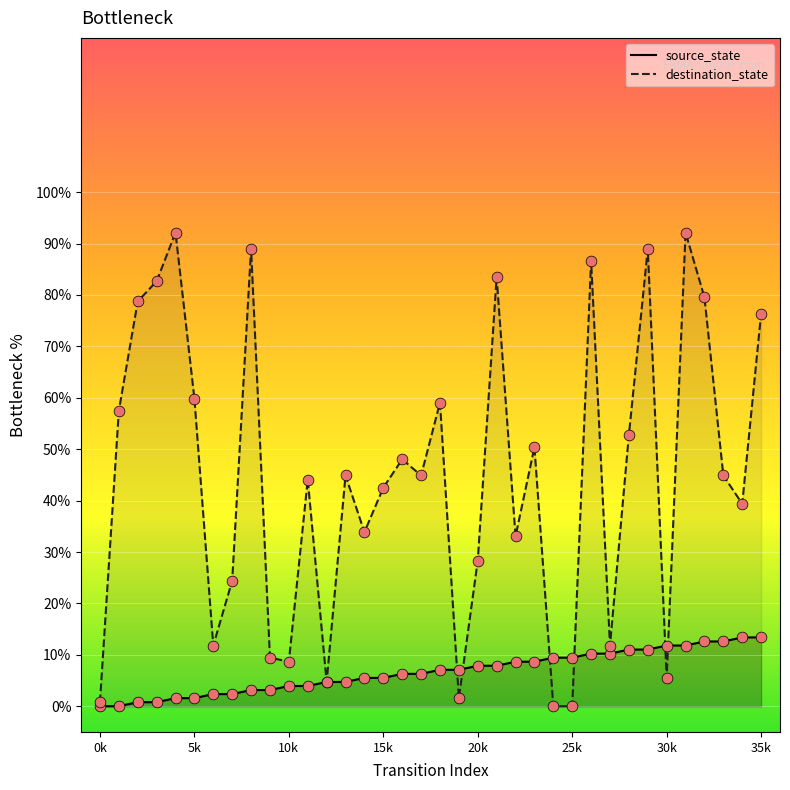

At how many categories does at least one series exceed 67?

10